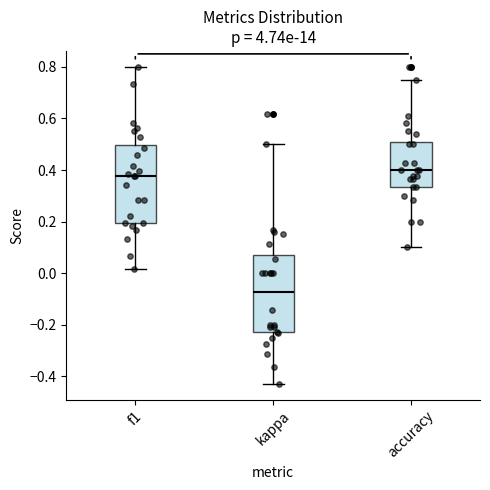

Which box has the lowest median line?

kappa